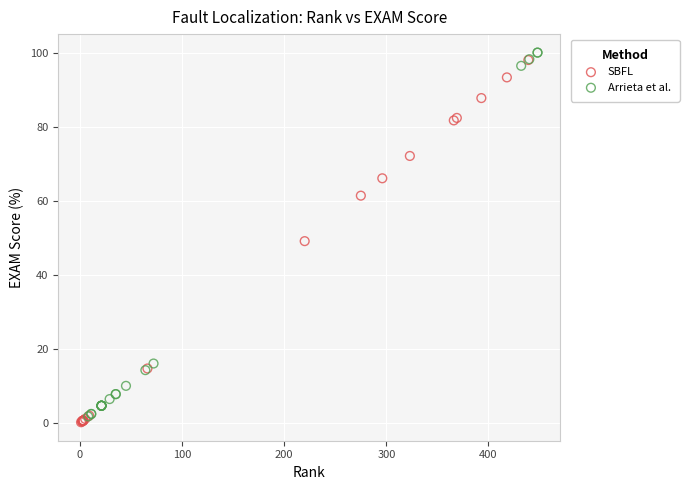

What are all the series names shown in the legend?

SBFL, Arrieta et al.